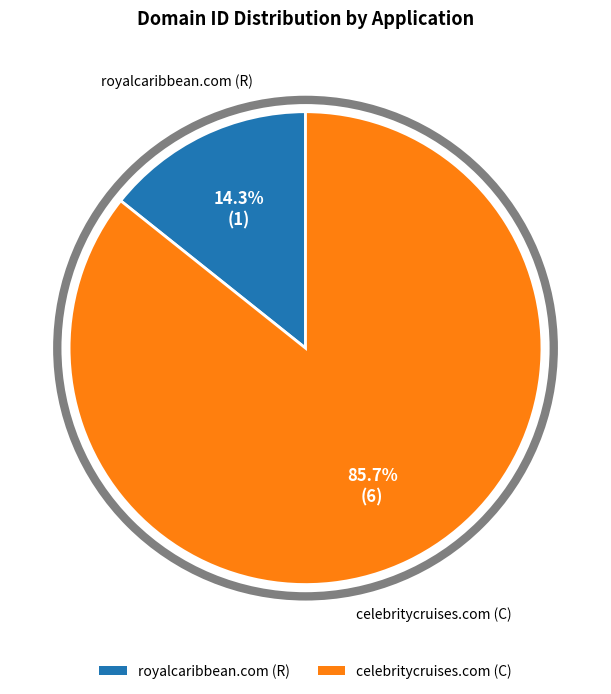

What portion of the pie excludes royalcaribbean.com (R)?

85.7%